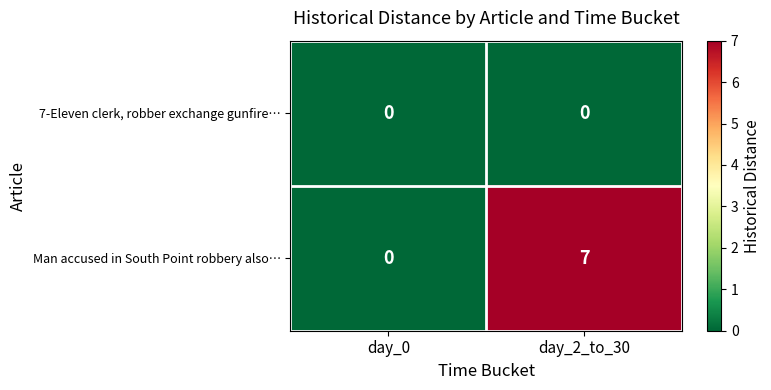

Rank the series by their average value, from highest to lowest.

Man accused in South Point robbery also…, 7-Eleven clerk, robber exchange gunfire…